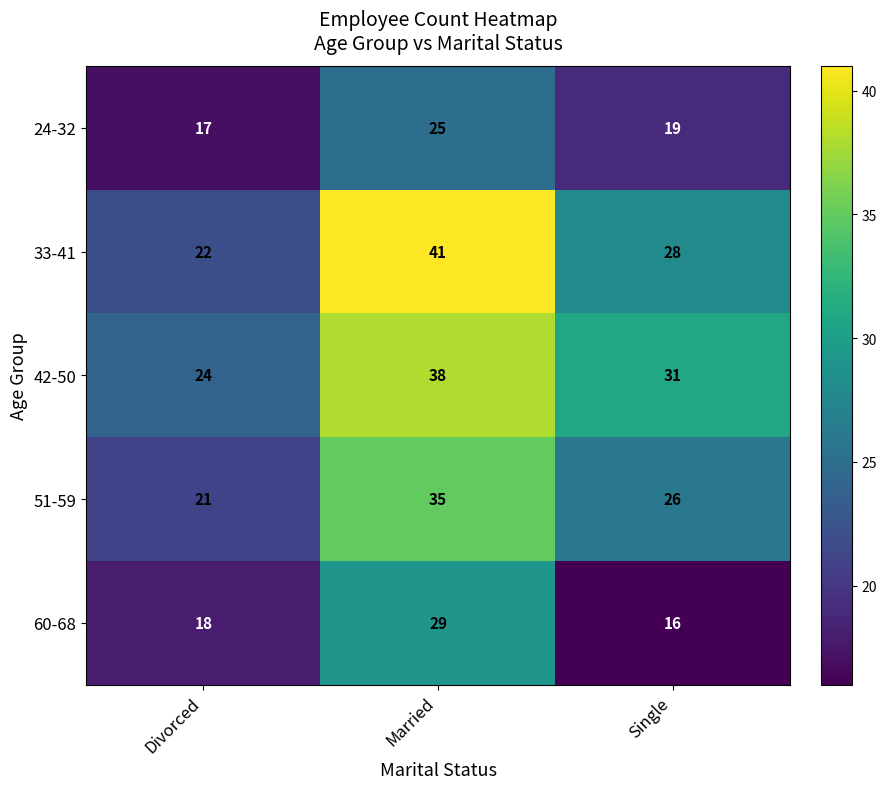

What is the sum of the 42-50 values at Single and Married?

69